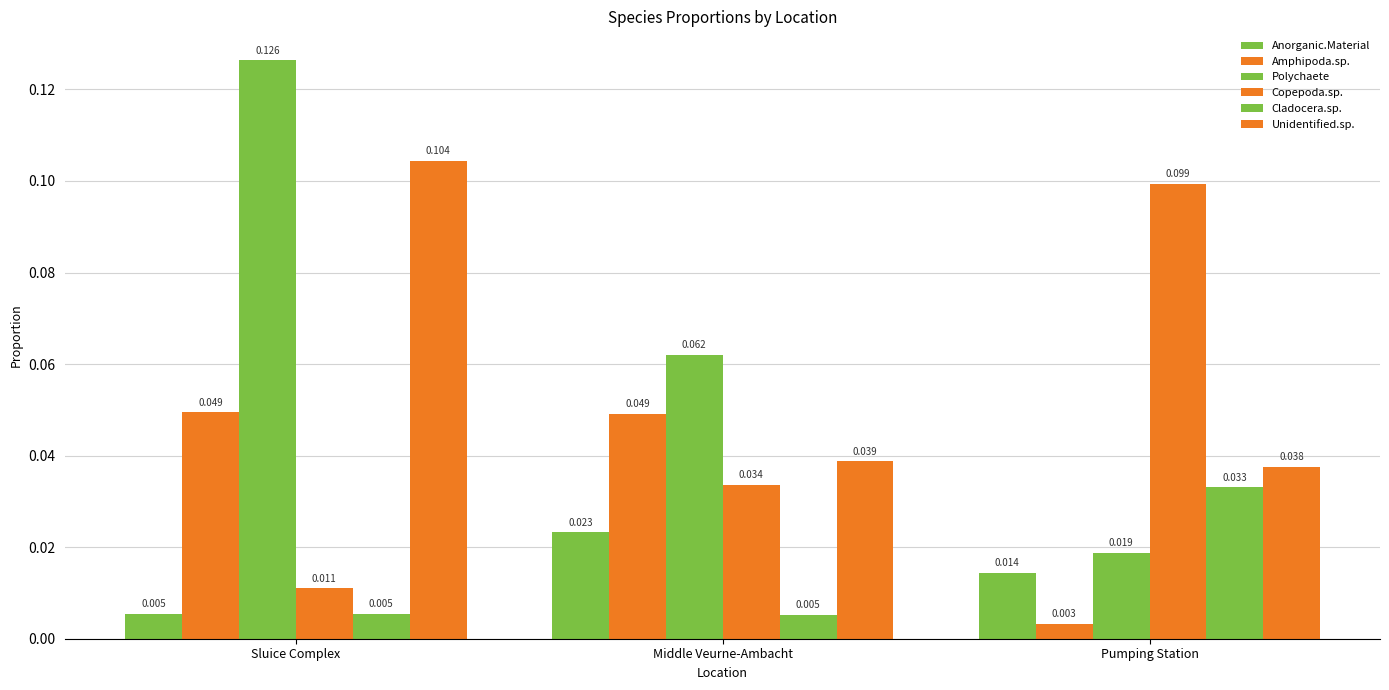

The value of Cladocera.sp. at Middle Veurne-Ambacht is 0.0. True or false?

False